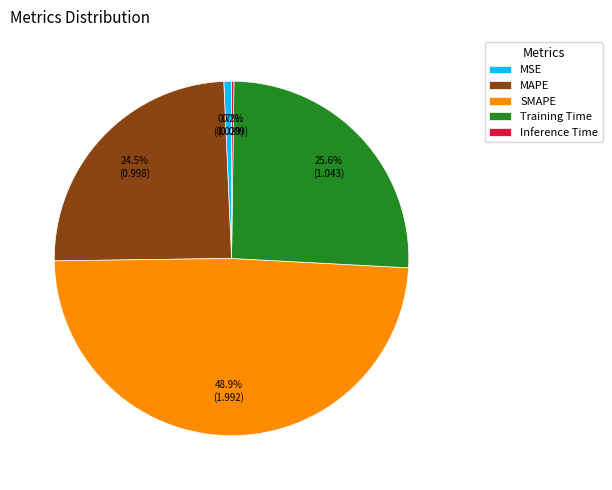

Which slice is the largest?

SMAPE